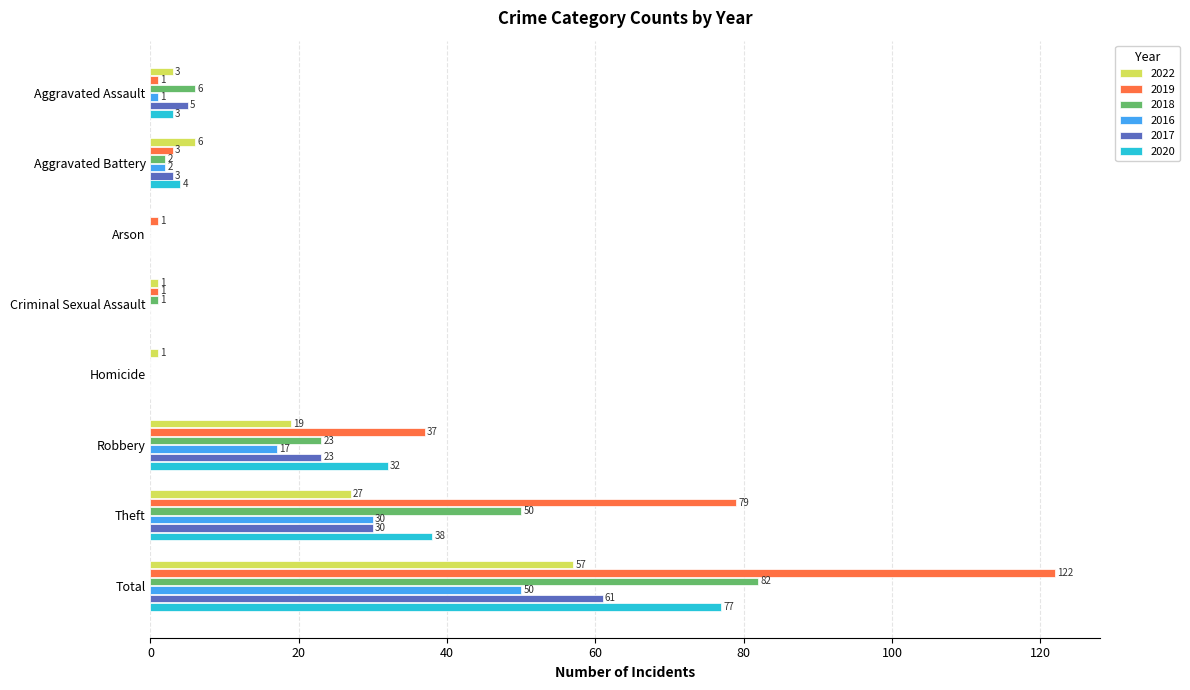

Count the number of data series in this chart.

6